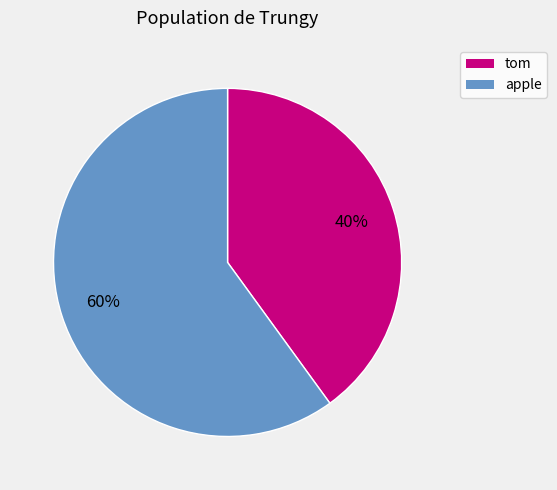

Is it true that apple is 68% of the pie?

False